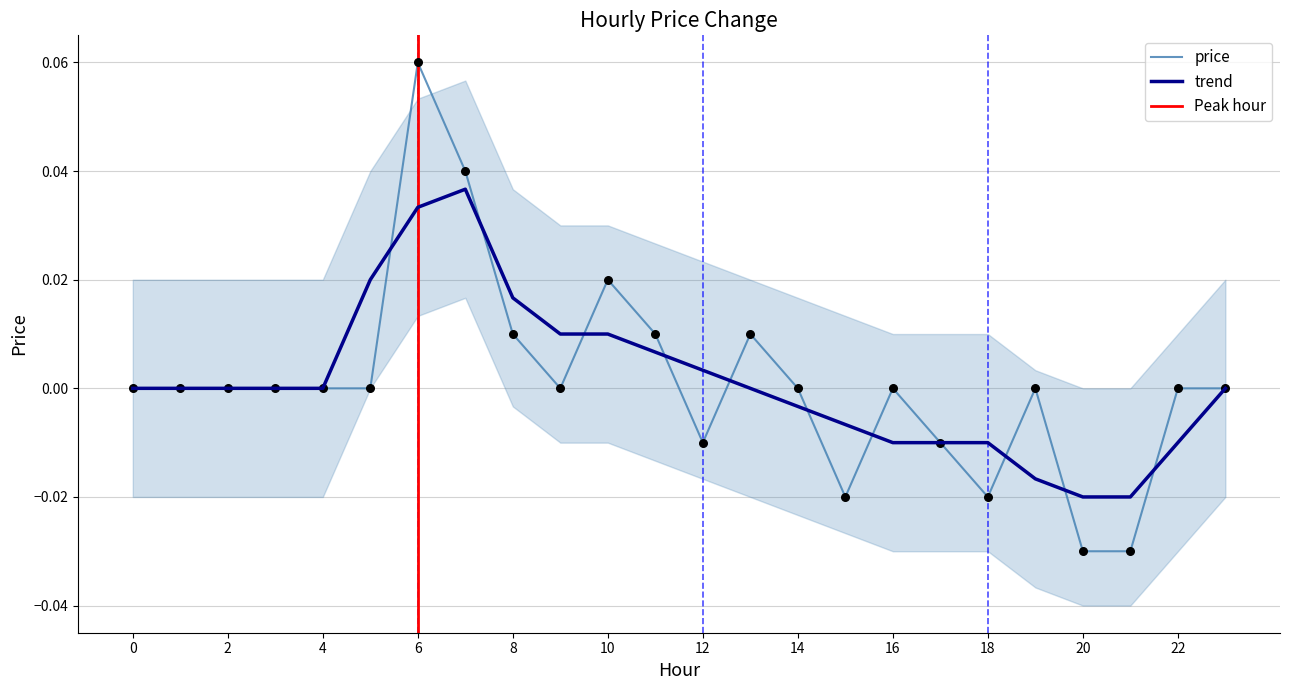

Which has a higher value, 4 or 14?

4